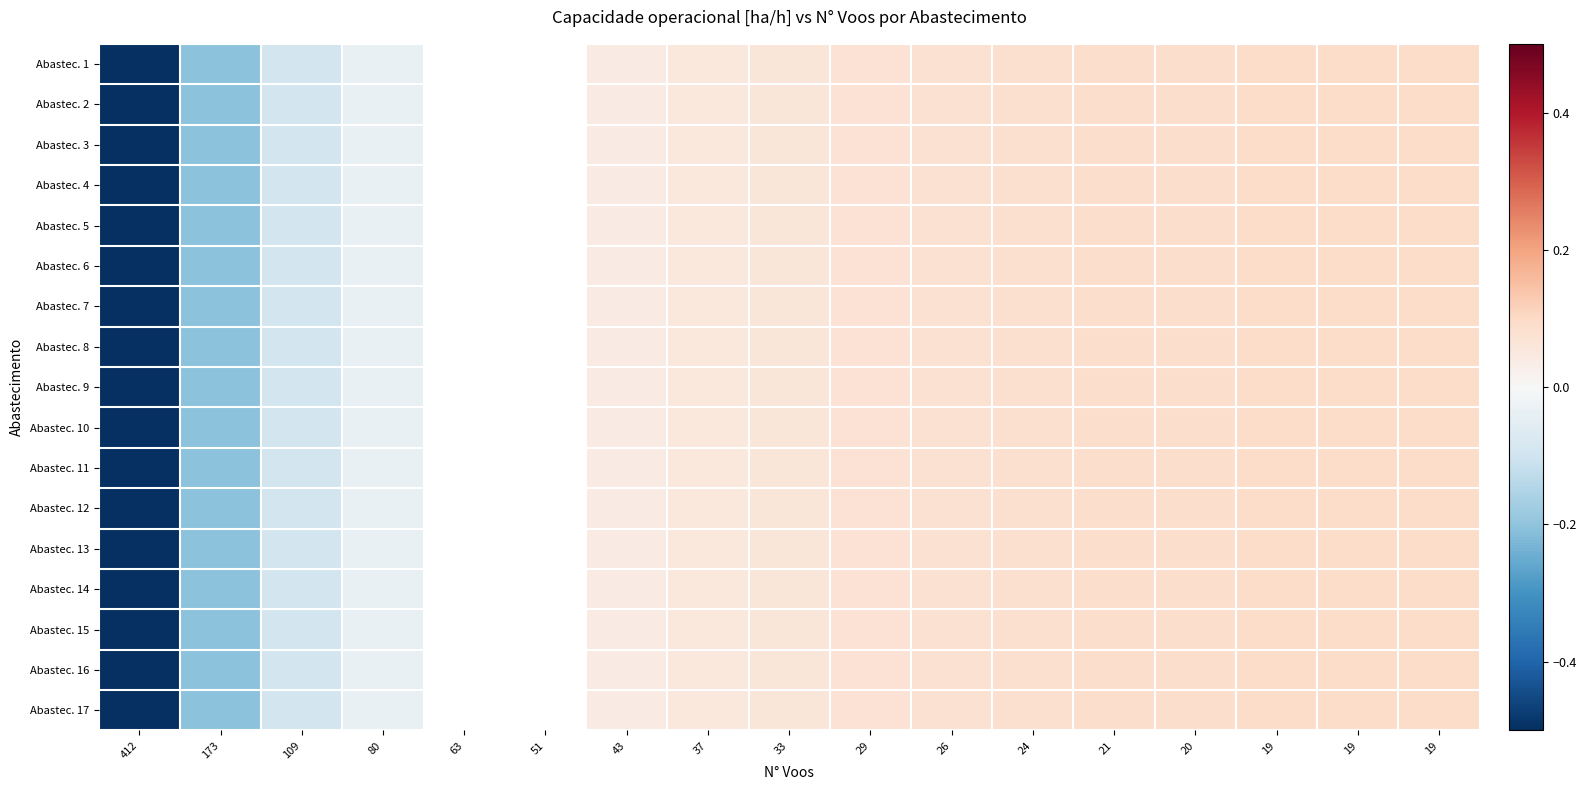

Is the value of Abastec. 4 at 21 greater than the value of Abastec. 3 at 37?

Yes